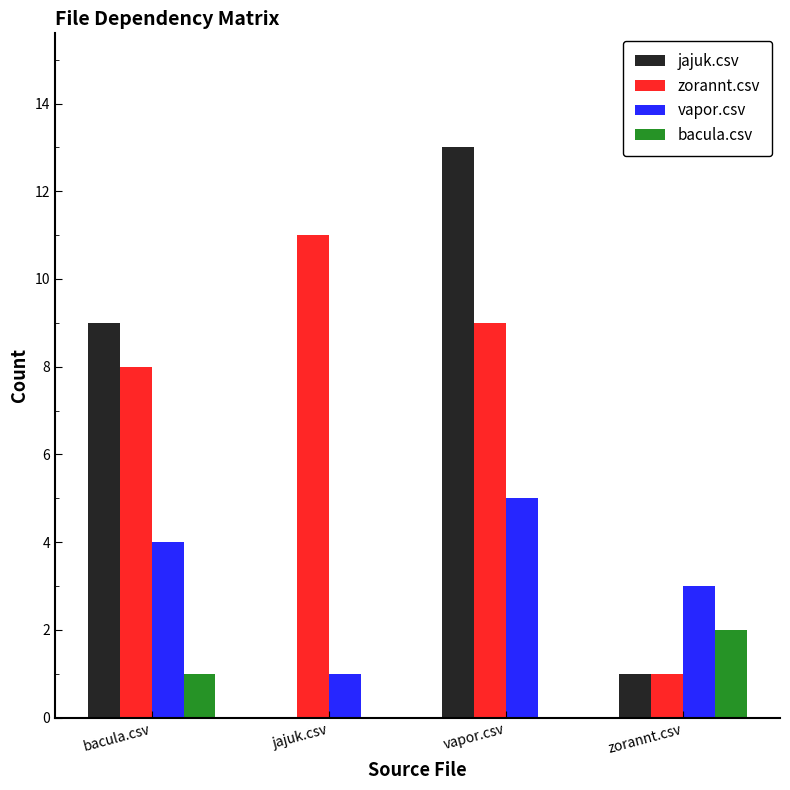

At which category is the sum across all series the highest?

vapor.csv